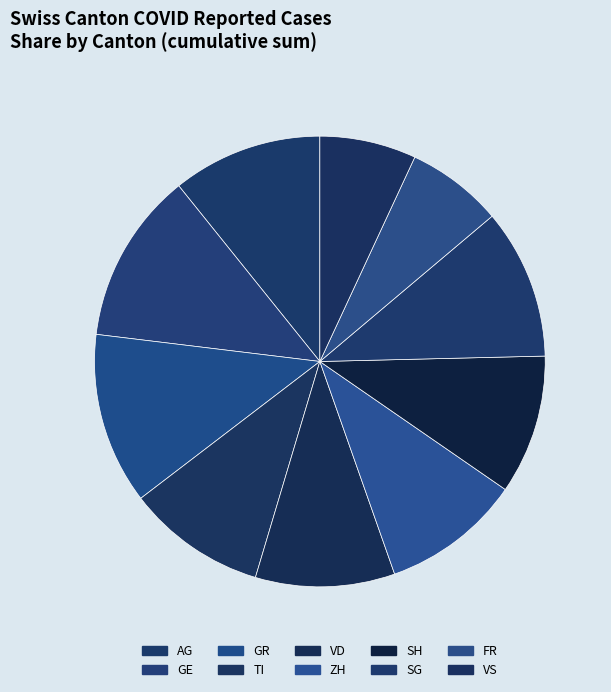

Count the number of slices in the pie.

10